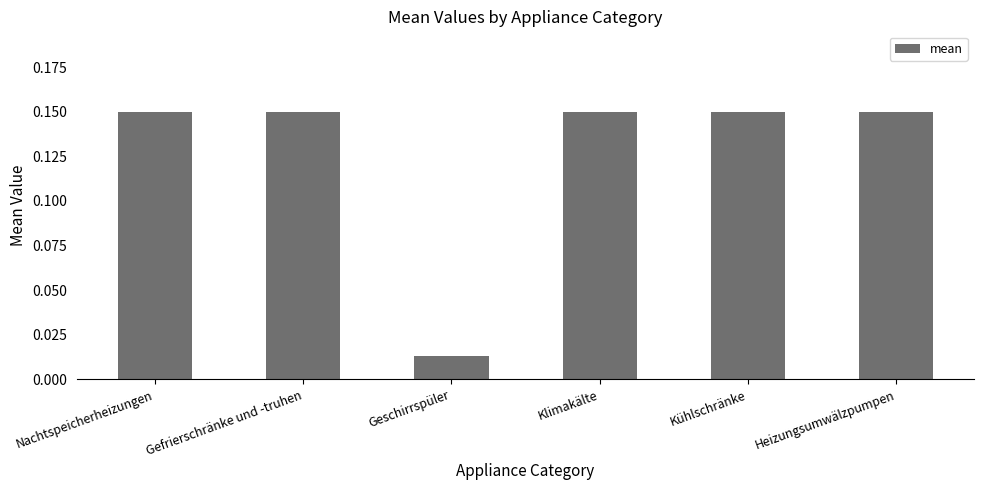

What is the sum of the values at Klimakälte and Kühlschränke?

0.3